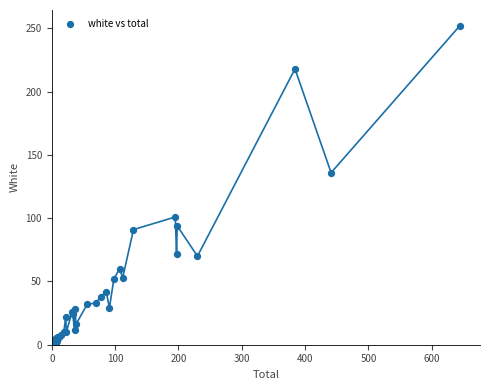

What Y value in the scatter plot is closest to 126?

136